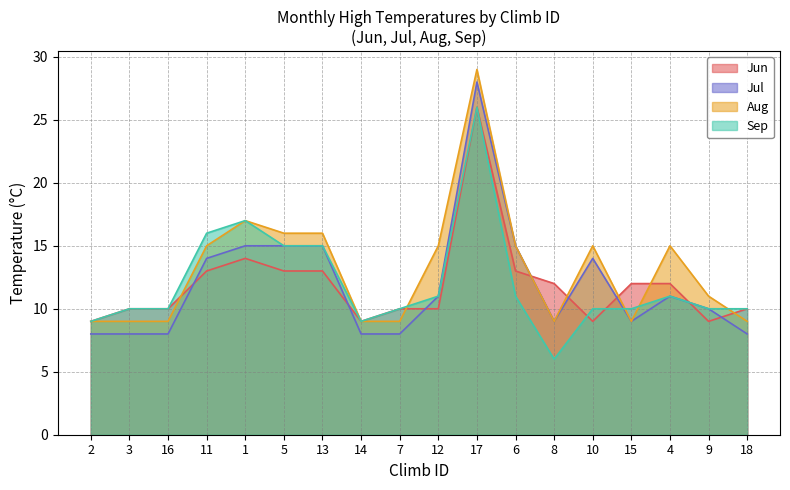

What is the value of the Jun point at the 2nd from the left?

10